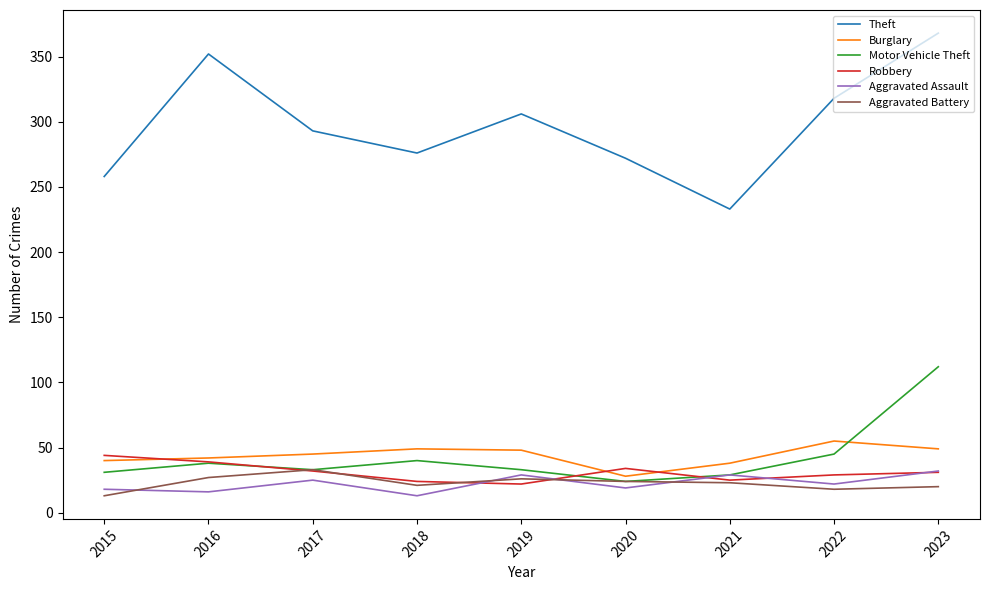

True or false: Burglary has more than 1 points higher than both neighbors.

True